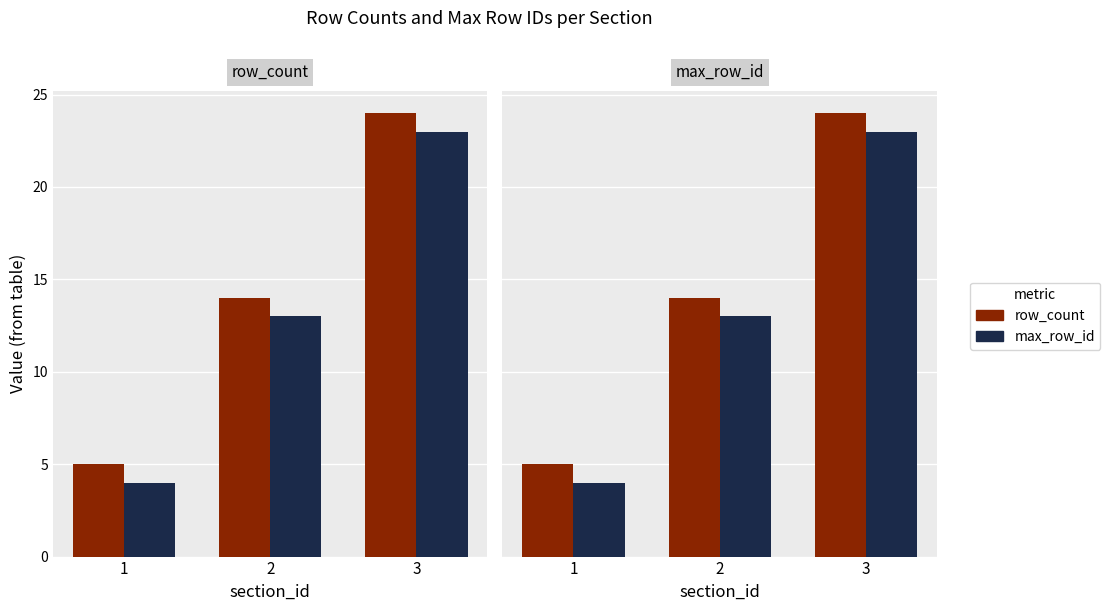

Between 1 and 3, which is larger?

3